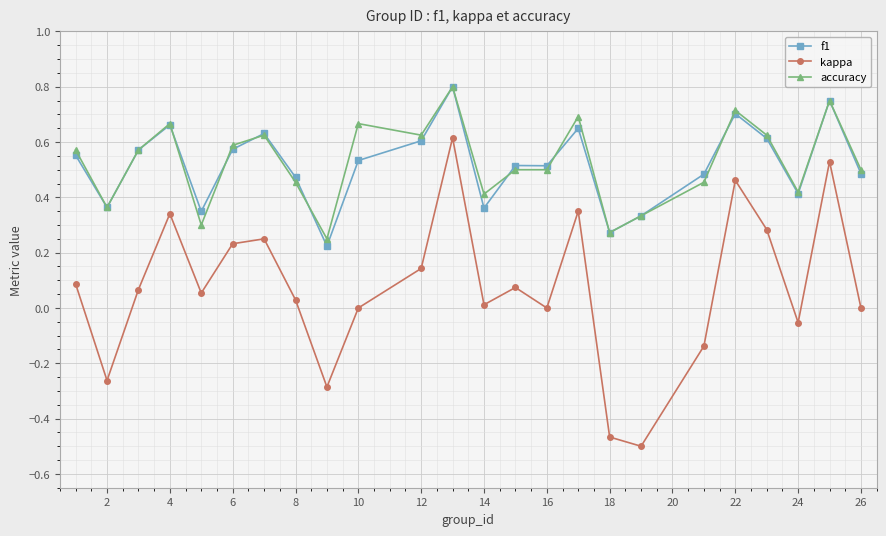

How many interior local peaks does the kappa series have?

7